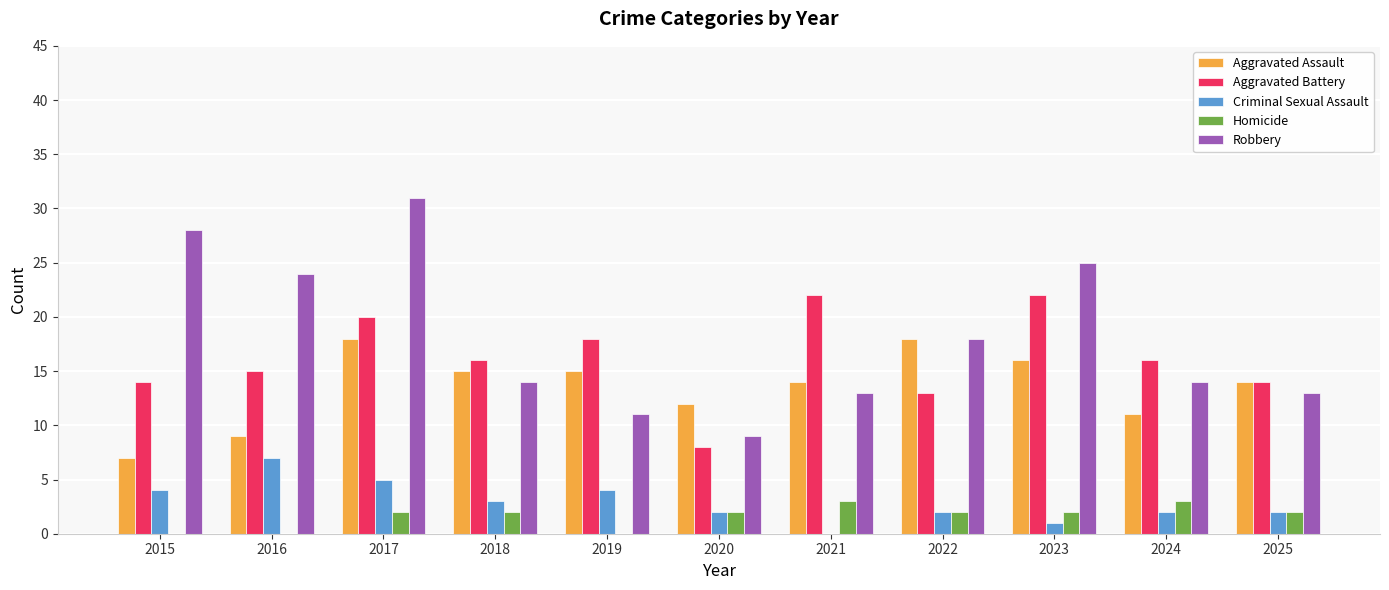

What is the sum of all Criminal Sexual Assault values?

32